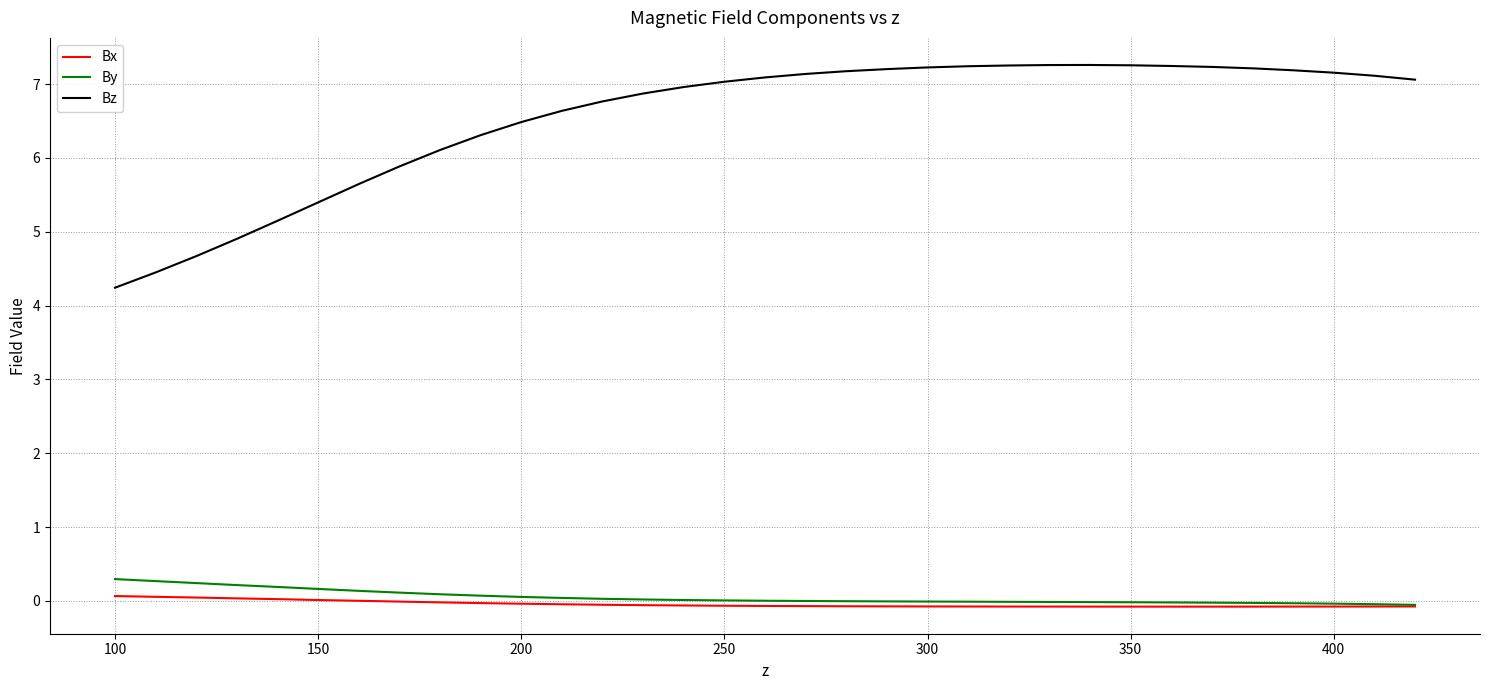

Which series has the largest total across all categories?

Bz